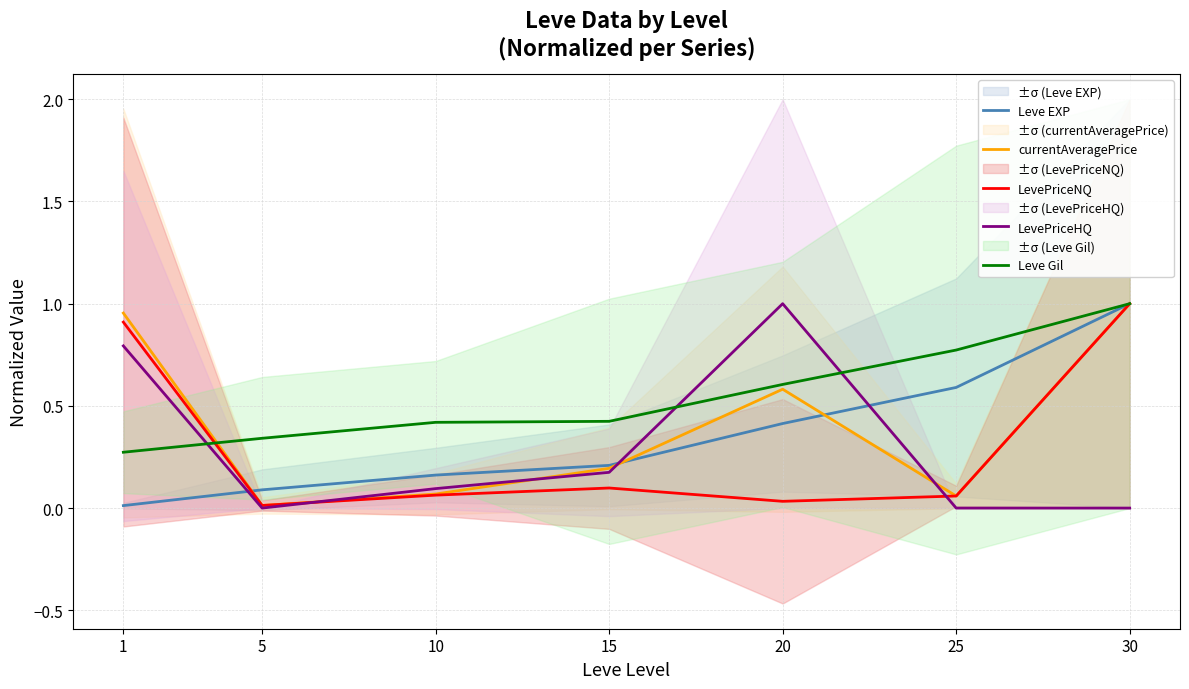

What is the spread (max minus min) of values at 20?

1.0